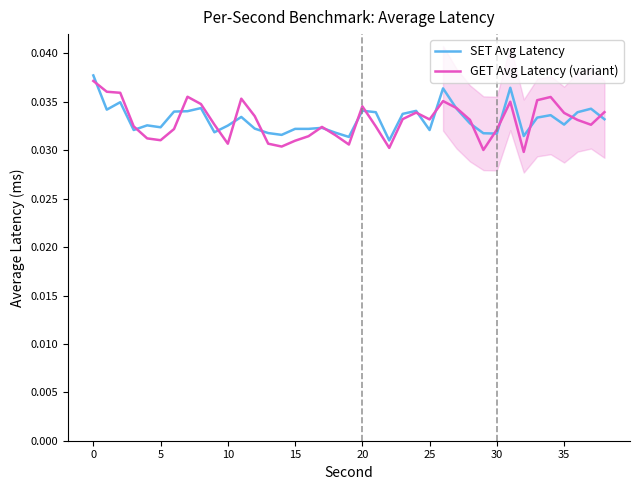

How many interior local peaks does the GET Avg Latency (variant) series have?

8